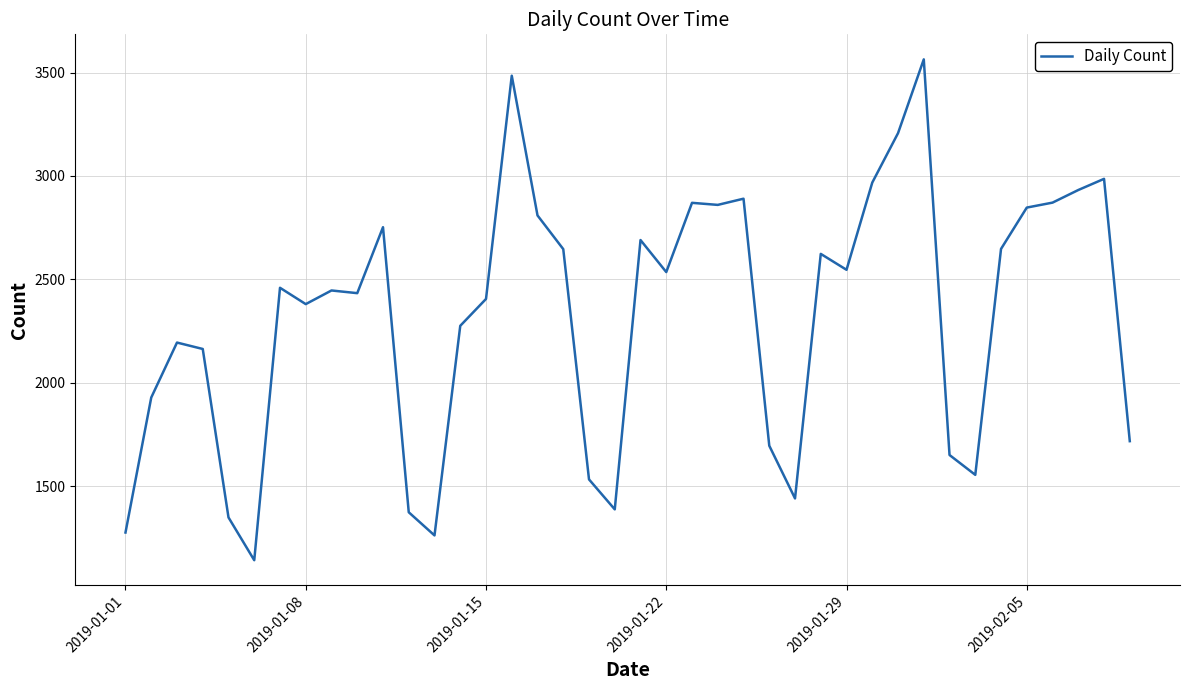

What is the greatest value displayed?

3564